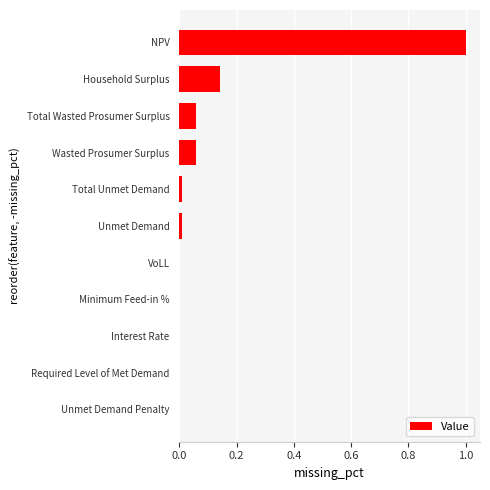

Is it true that the value at Total Wasted Prosumer Surplus is 0.0?

False